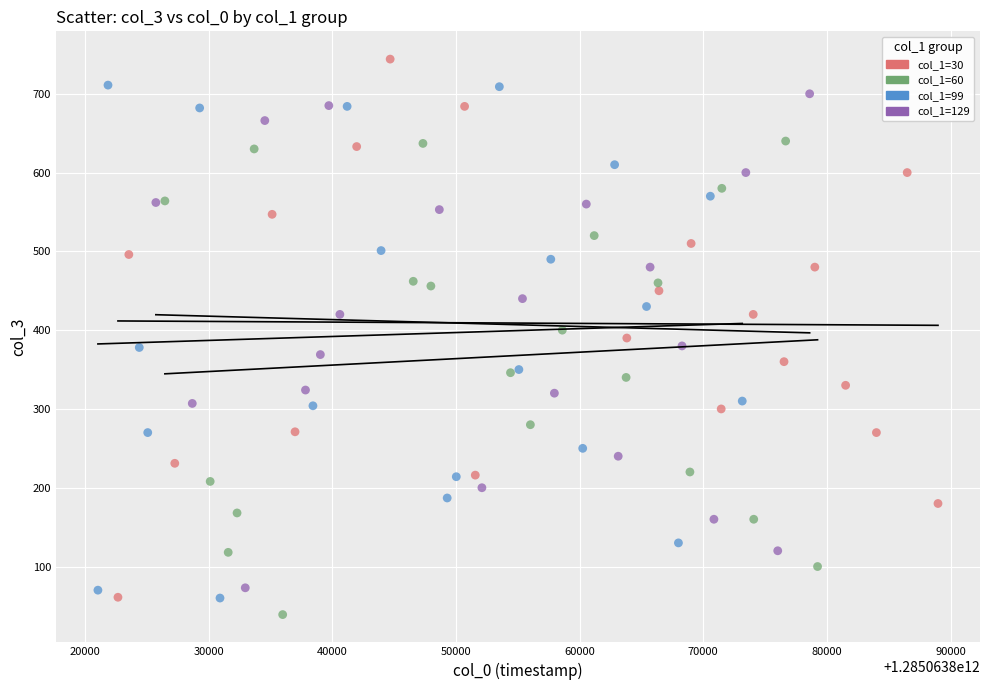

Which series has the widest spread of Y values?

col_1=30